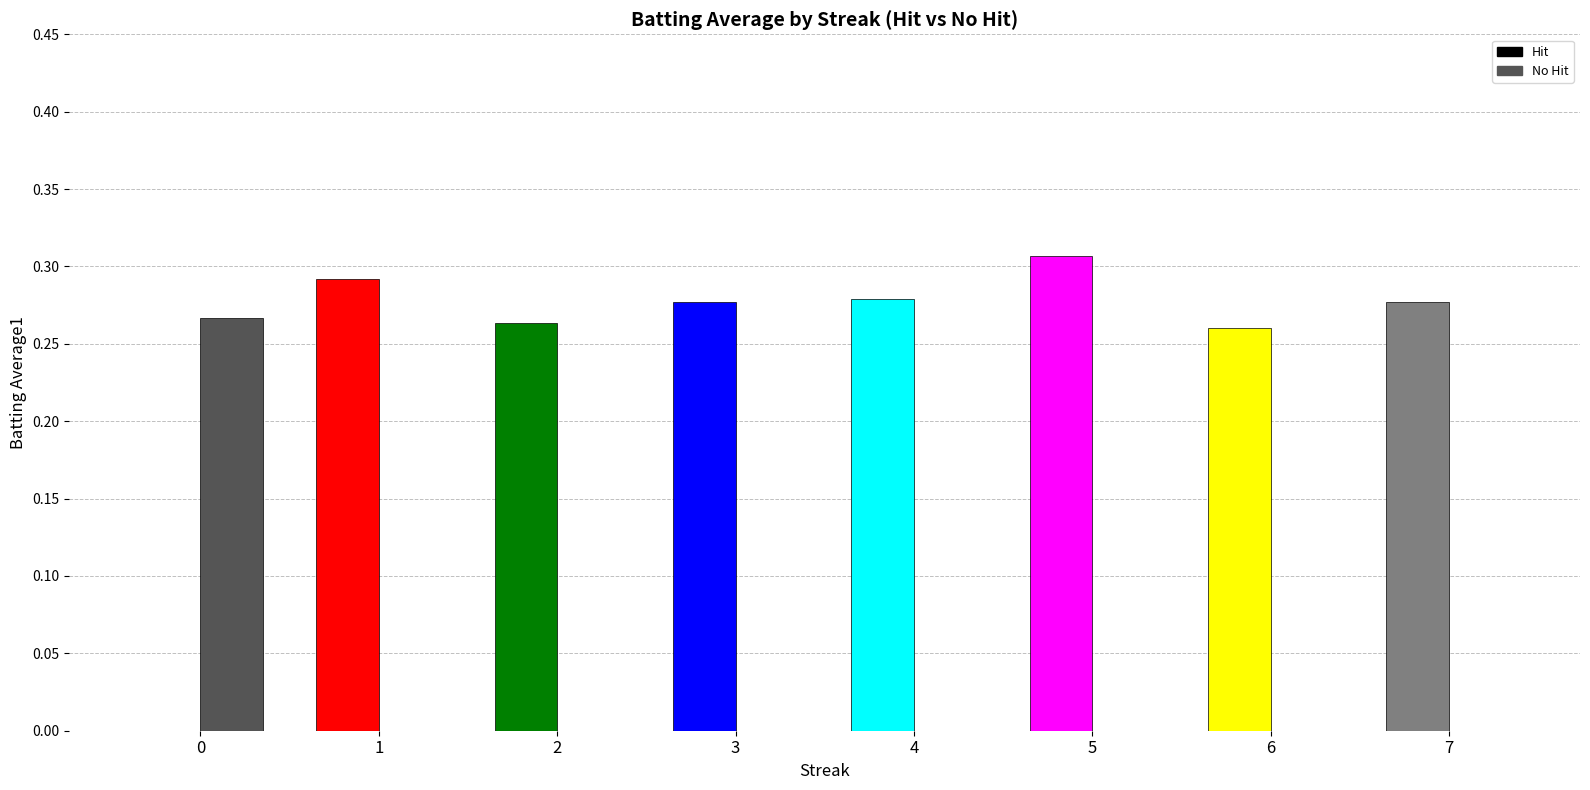

Is the value of No Hit at 5 greater than the value of Hit at 7?

No